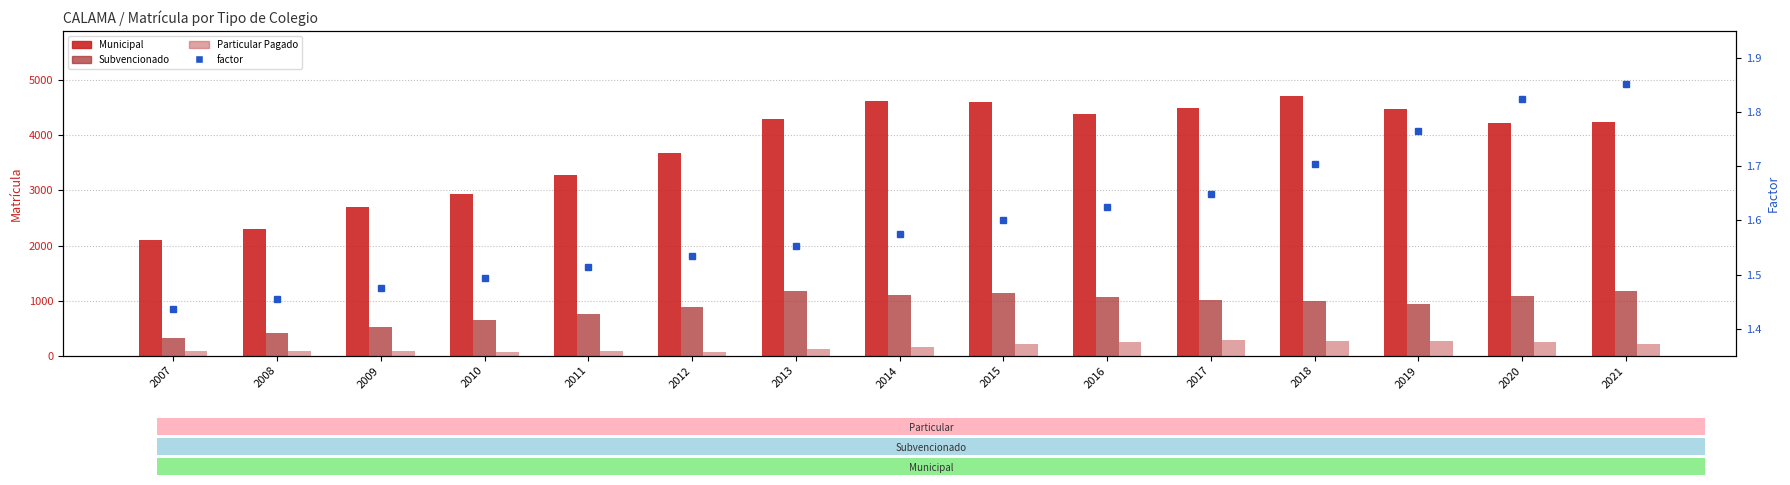

Reading left to right, extract all data points from this chart.

Proviene de Colegio Municipal: 2007=2099.0	2008=2302.0	2009=2707.0	2010=2931.0	2011=3273.0	2012=3684.0	2013=4300.0	2014=4632.0	2015=4600.0	2016=4394.0	2017=4492.0	2018=4714.0	2019=4472.0	2020=4217.0	2021=4245.0
Proviene de Colegio Subvencionado: 2007=327.0	2008=412.0	2009=518.0	2010=640.0	2011=761.0	2012=891.0	2013=1166.0	2014=1098.0	2015=1138.0	2016=1062.0	2017=1003.0	2018=997.0	2019=947.0	2020=1078.0	2021=1180.0
Proviene de Colegio Particular Pagado: 2007=80.0	2008=79.0	2009=84.0	2010=72.0	2011=81.0	2012=76.0	2013=121.0	2014=157.0	2015=216.0	2016=244.0	2017=279.0	2018=274.0	2019=273.0	2020=245.0	2021=219.0
factor: 2007=1.4	2008=1.5	2009=1.5	2010=1.5	2011=1.5	2012=1.5	2013=1.6	2014=1.6	2015=1.6	2016=1.6	2017=1.6	2018=1.7	2019=1.8	2020=1.8	2021=1.9